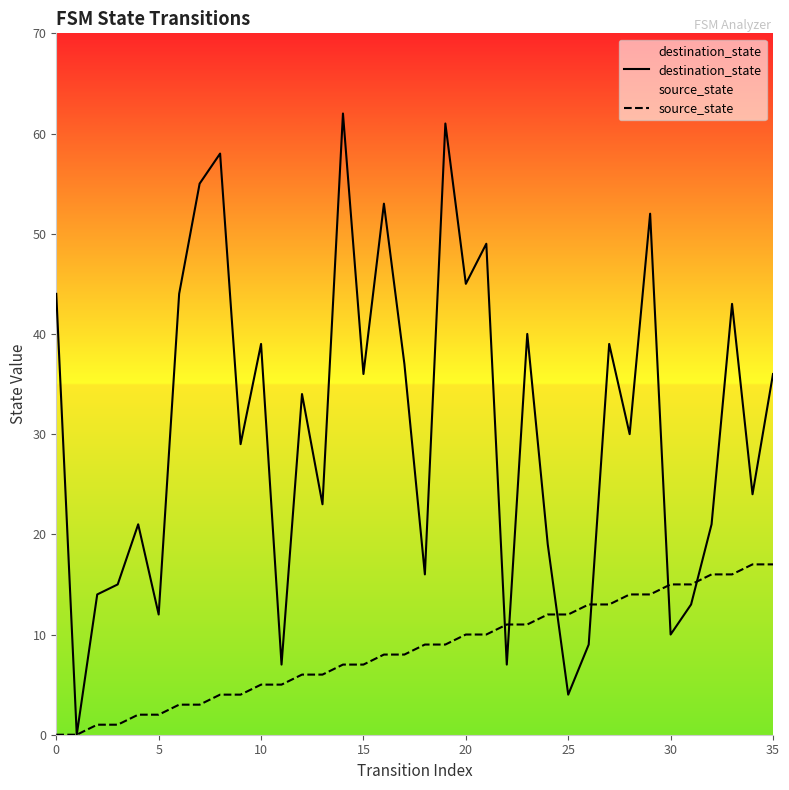

True or false: source_state has more than 1 points higher than both neighbors.

False